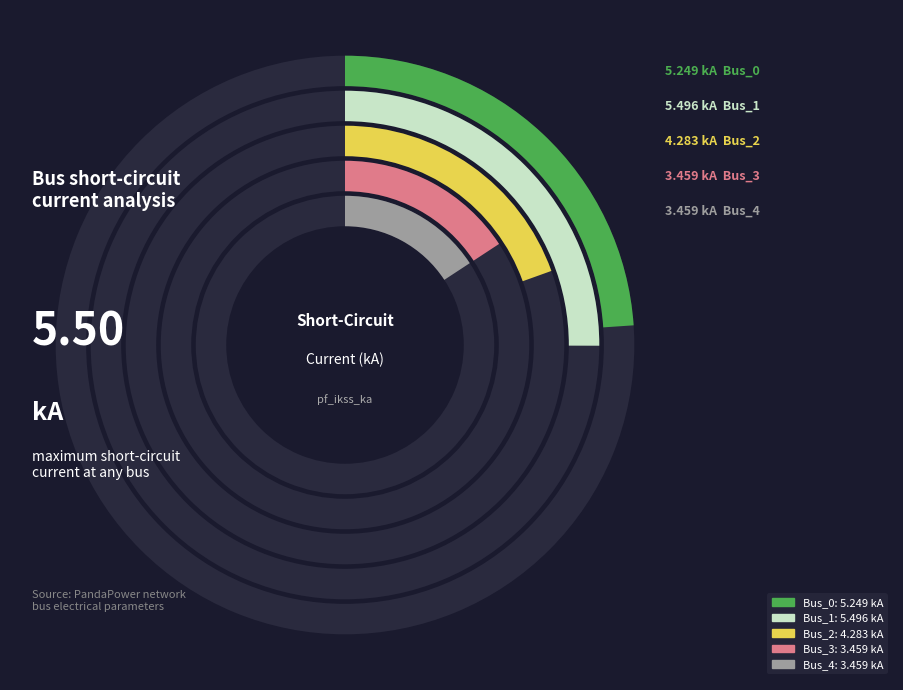

Which category has the smallest portion of the pie?

Bus_4